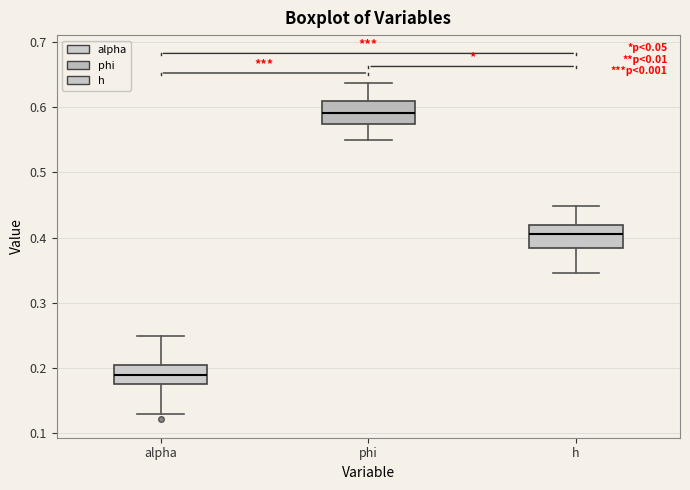

Reading left to right, read every box against the y-axis: the position of its median line, the range the box covers, and the ends of its whiskers. The values are not printed on the chart, so give them approximately, as read against the axis.

alpha: median 0.19, box 0.18 to 0.21, whiskers 0.13 to 0.25
phi: median 0.59, box 0.57 to 0.61, whiskers 0.55 to 0.64
h: median 0.40, box 0.38 to 0.42, whiskers 0.35 to 0.45